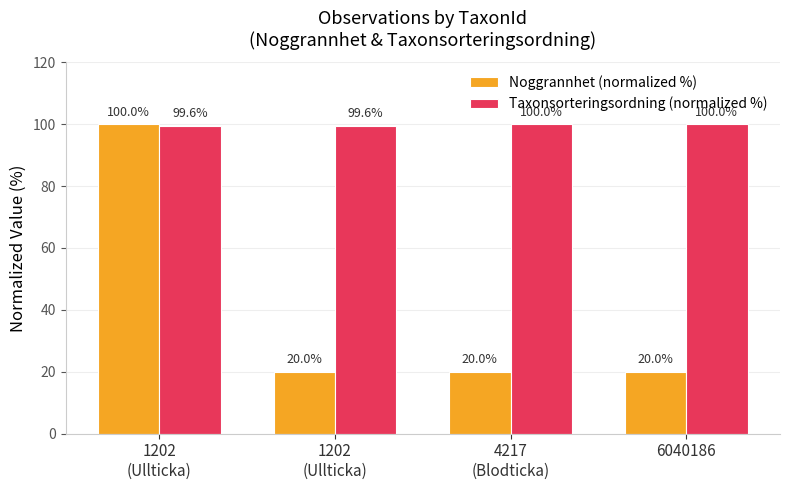

Reading left to right, list all the values displayed in this chart.

Noggrannhet (normalized %): 100.0	20.0	20.0	20.0
Taxonsorteringsordning (normalized %): 99.6	99.6	100.0	100.0